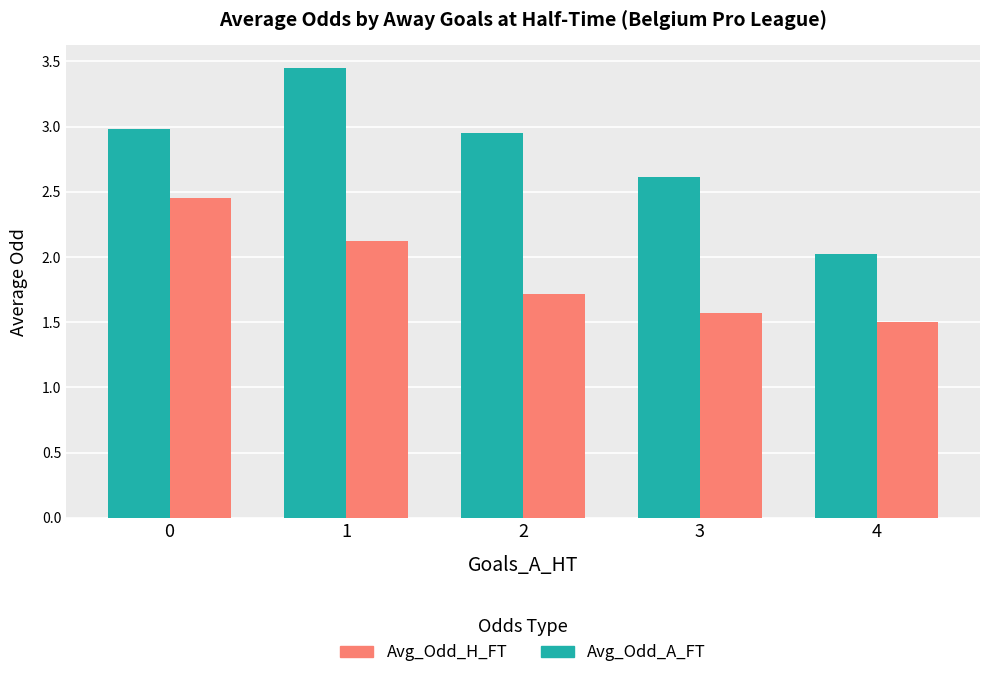

List the series in order of their overall mean, highest first.

Avg_Odd_A_FT, Avg_Odd_H_FT